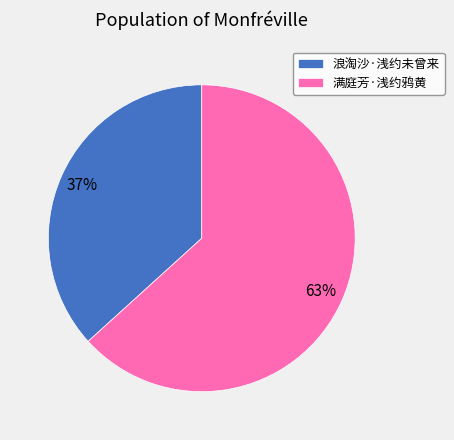

True or false: 浪淘沙·浅约未曾来 accounts for 37% of the total.

True